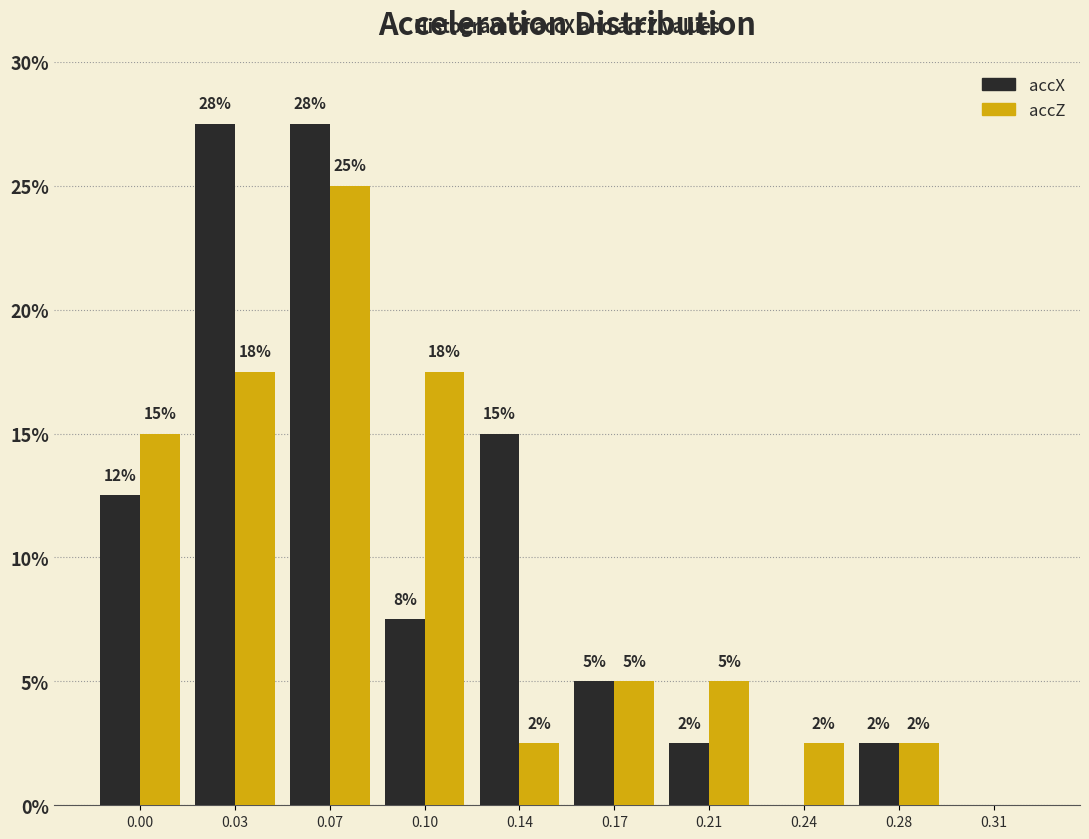

What are all the series names shown in the legend?

accX, accZ